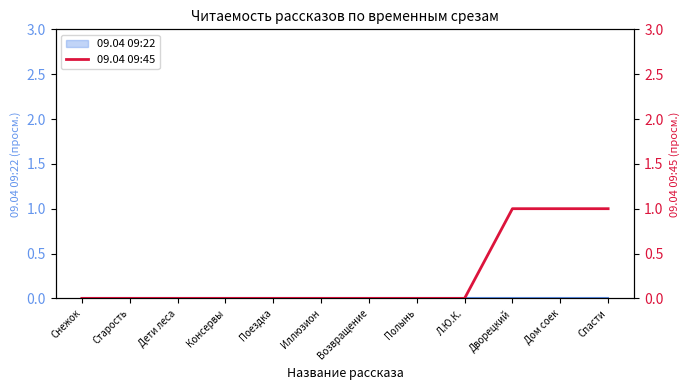

At which category does the chart reach its peak across all series?

Дворецкий